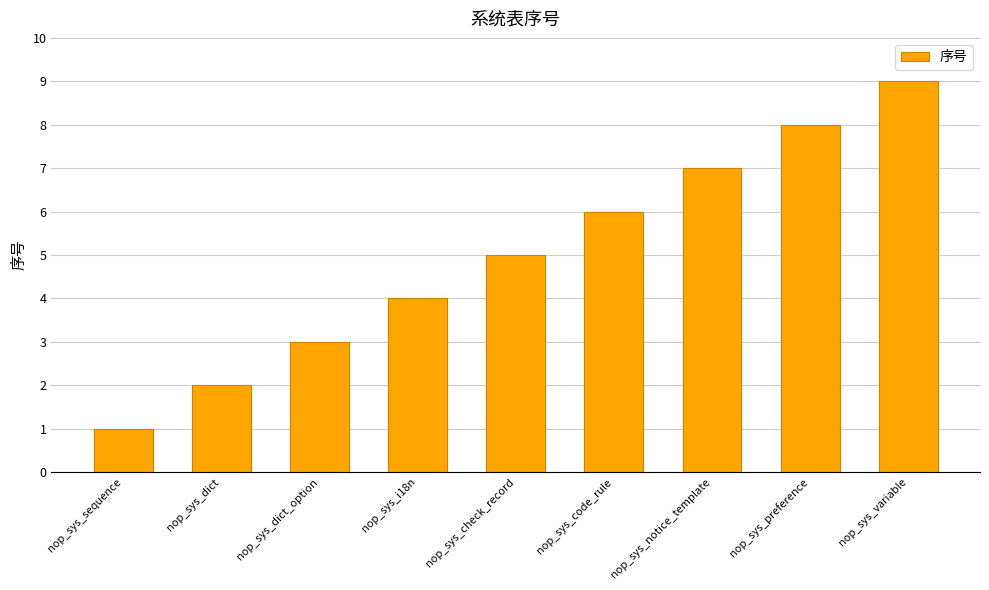

Rank the categories by value from lowest to highest.

nop_sys_sequence, nop_sys_dict, nop_sys_dict_option, nop_sys_i18n, nop_sys_check_record, nop_sys_code_rule, nop_sys_notice_template, nop_sys_preference, nop_sys_variable